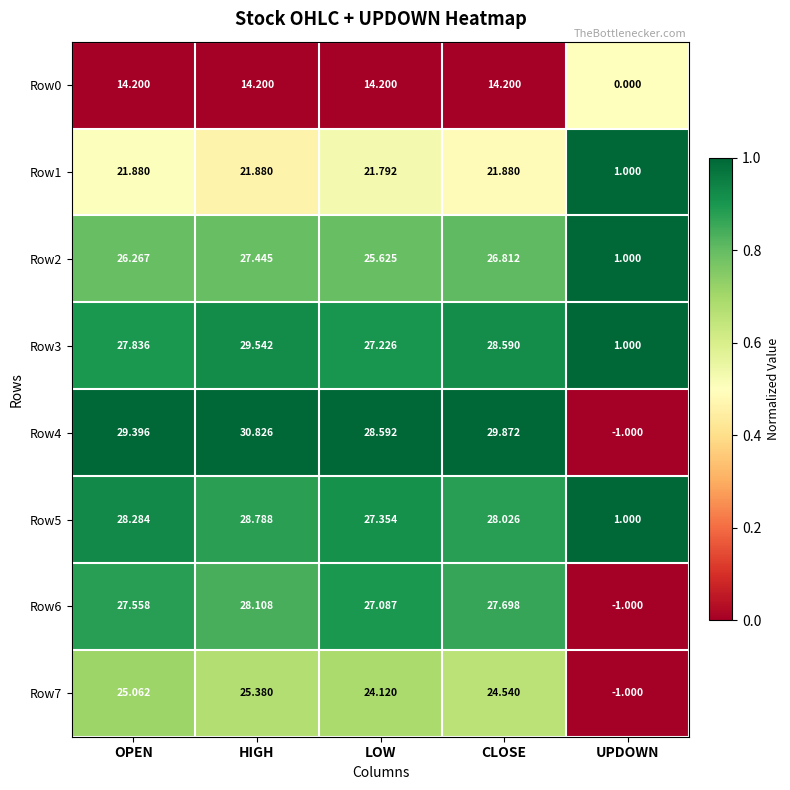

Which label corresponds to the smallest value in the chart?

UPDOWN